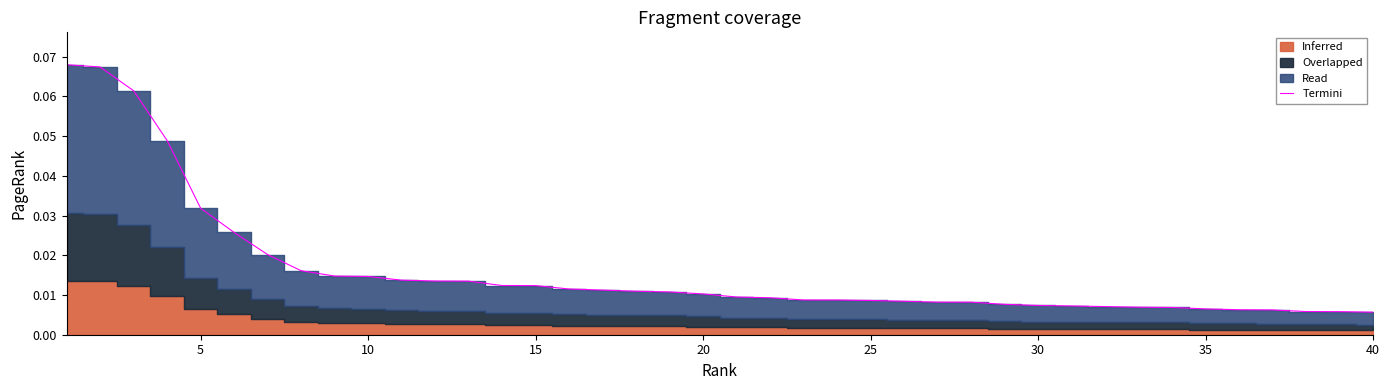

Which category has the lowest value across all series?

40